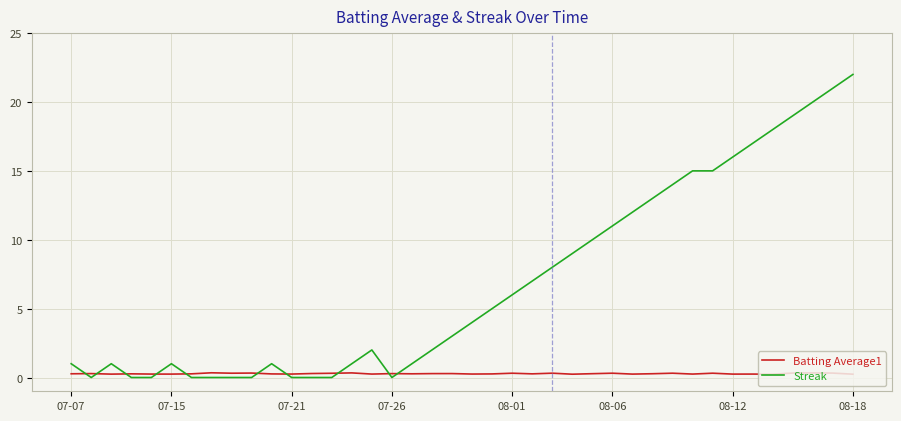

Which series has the largest range (max minus min)?

Streak